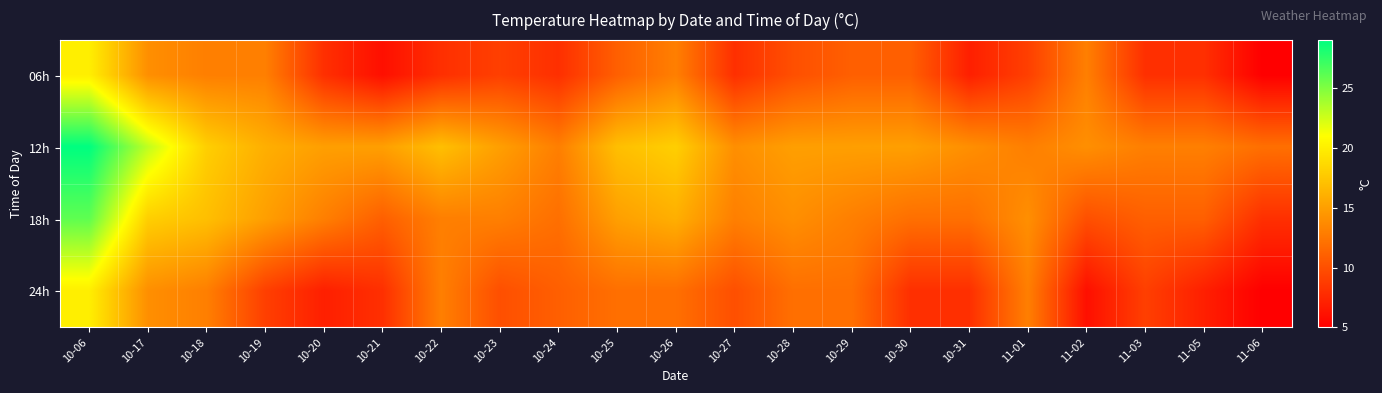

What is the smallest value displayed?

5